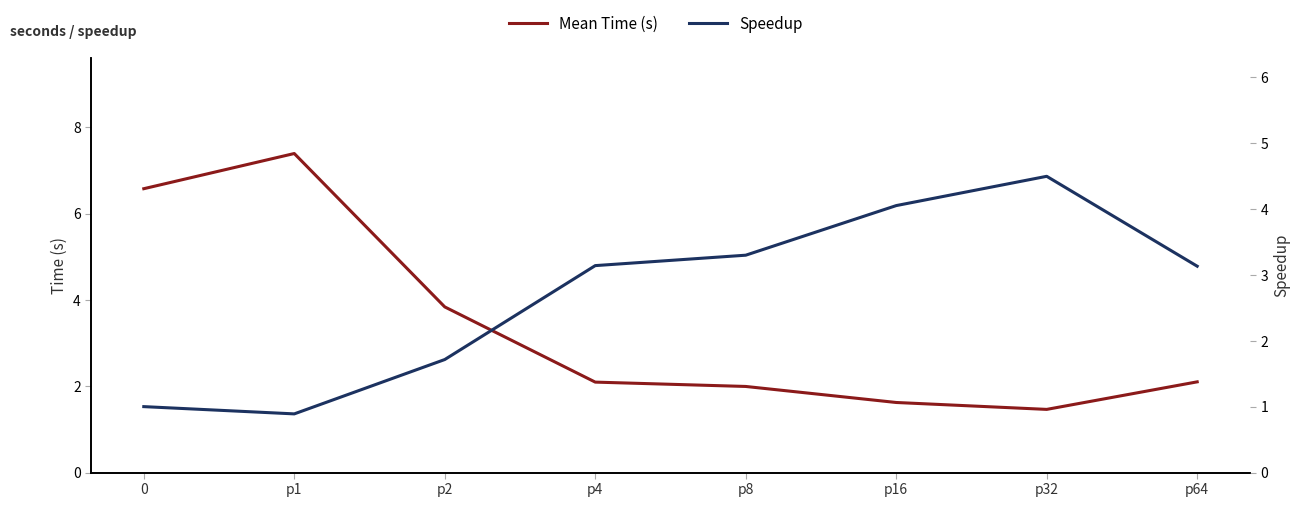

True or false: Speedup has a value of 2.5 at p32.

False